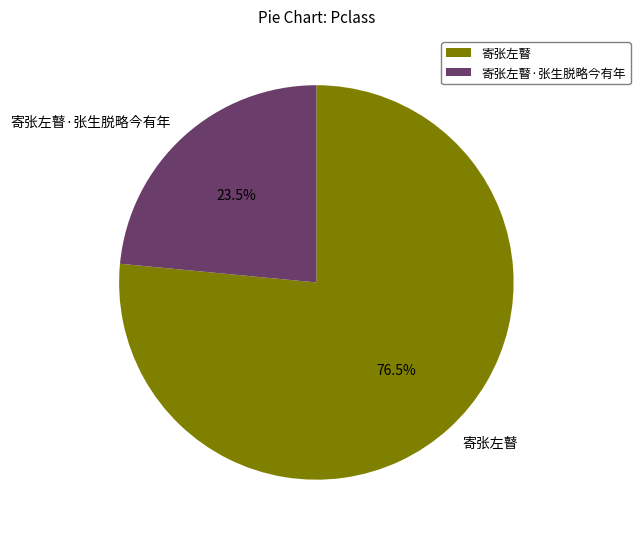

What is the ratio of the value at 寄张左瞽 to the value at 寄张左瞽·张生脱略今有年?

3.3